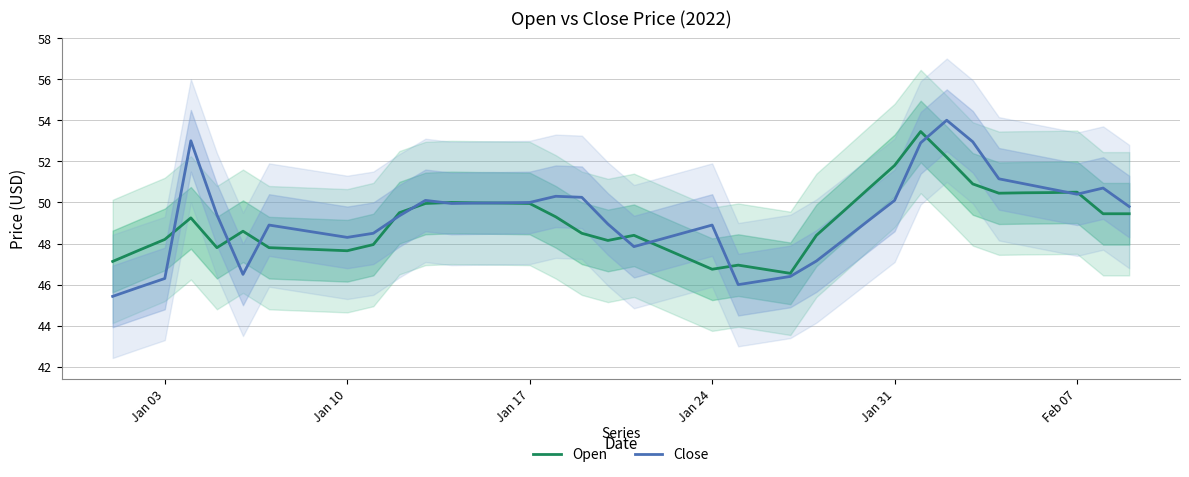

How many series are shown in this chart?

2